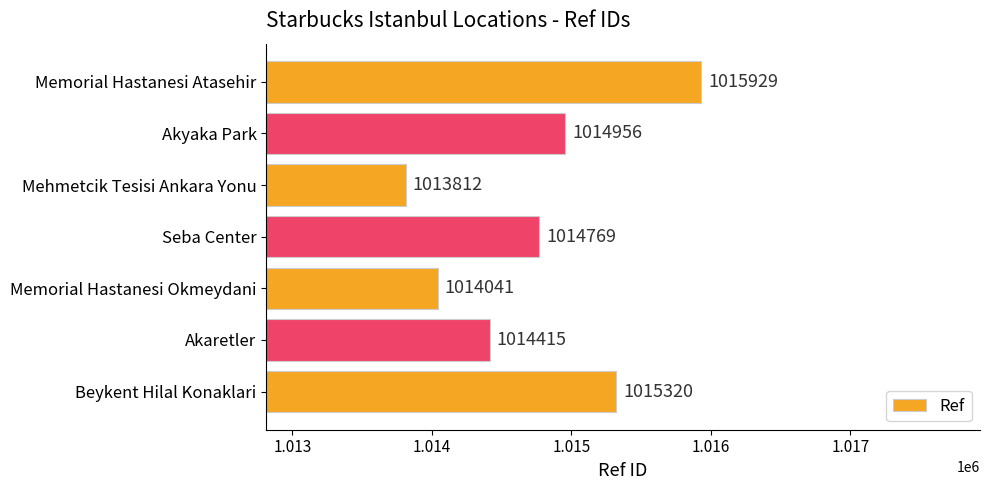

Reading bottom to top, list all the values displayed in this chart.

Beykent Hilal Konaklari=1015320	Akaretler=1014415	Memorial Hastanesi Okmeydani=1014041	Seba Center=1014769	Mehmetcik Tesisi Ankara Yonu=1013812	Akyaka Park=1014956	Memorial Hastanesi Atasehir=1015929